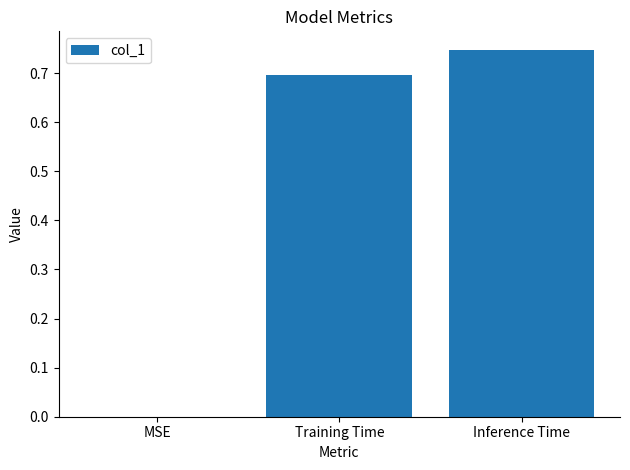

How many values are between 0 and 1?

3